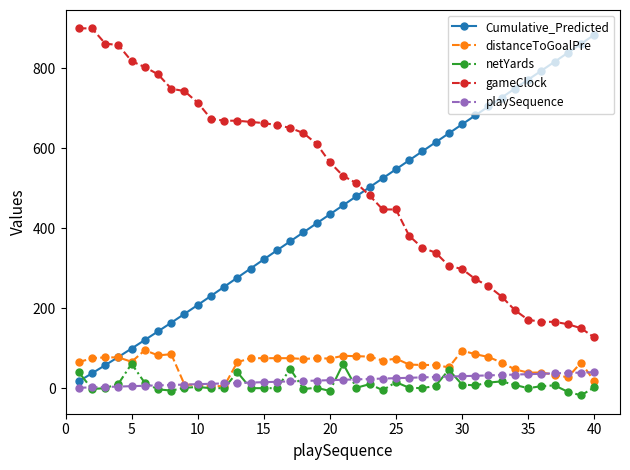

Is this an area chart (filled region under the line)?

No